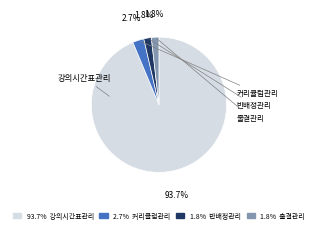

What percentage do 반배정관리 and 출결관리 together represent?

3.6%